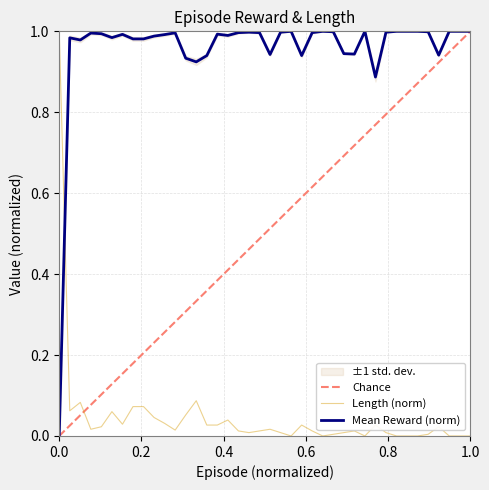

List the series in order of their peak value, lowest first.

reward, length